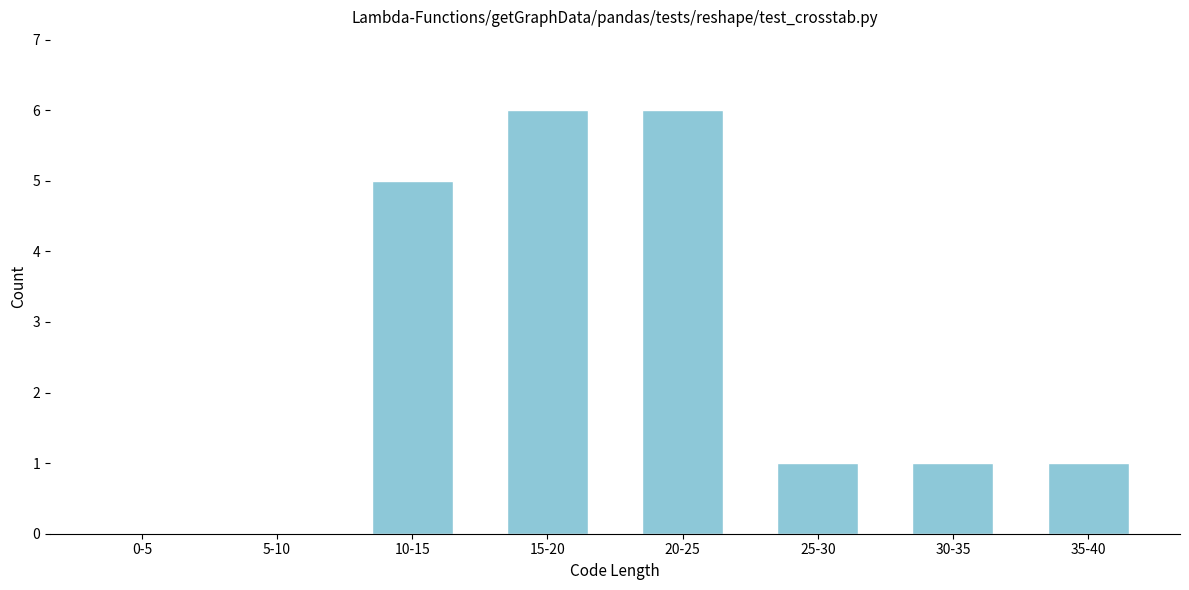

Reading left to right, list all the values displayed in this chart.

0-5=0	5-10=0	10-15=5	15-20=6	20-25=6	25-30=1	30-35=1	35-40=1